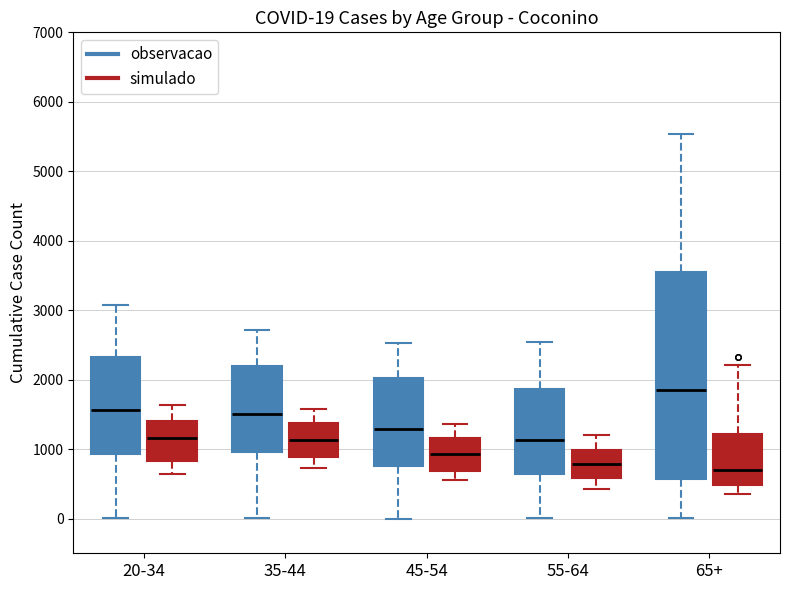

Comparing the boxes themselves (not the whiskers), which one is the tallest?

65+ (observacao)